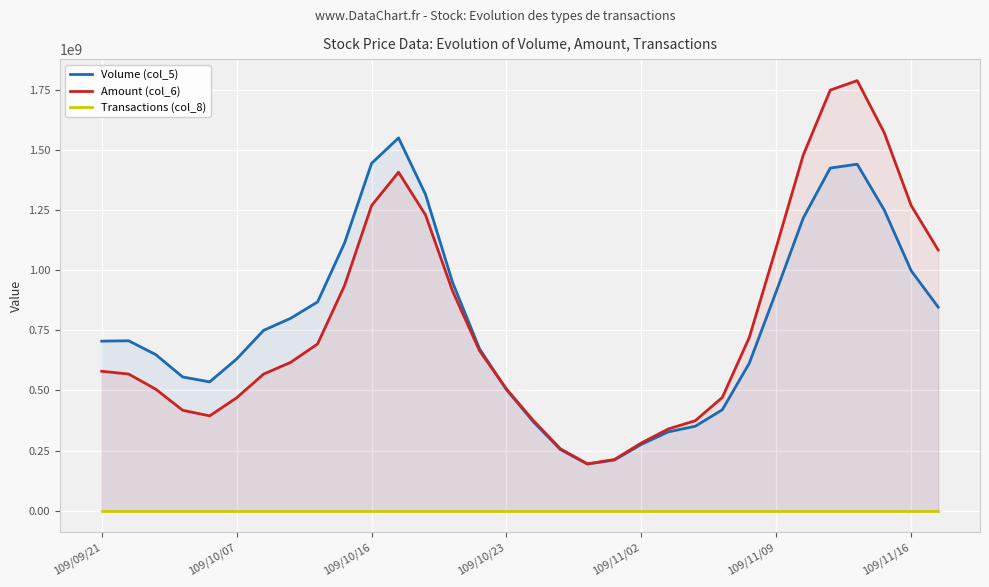

Which series has the widest spread of values?

Amount (col_6)